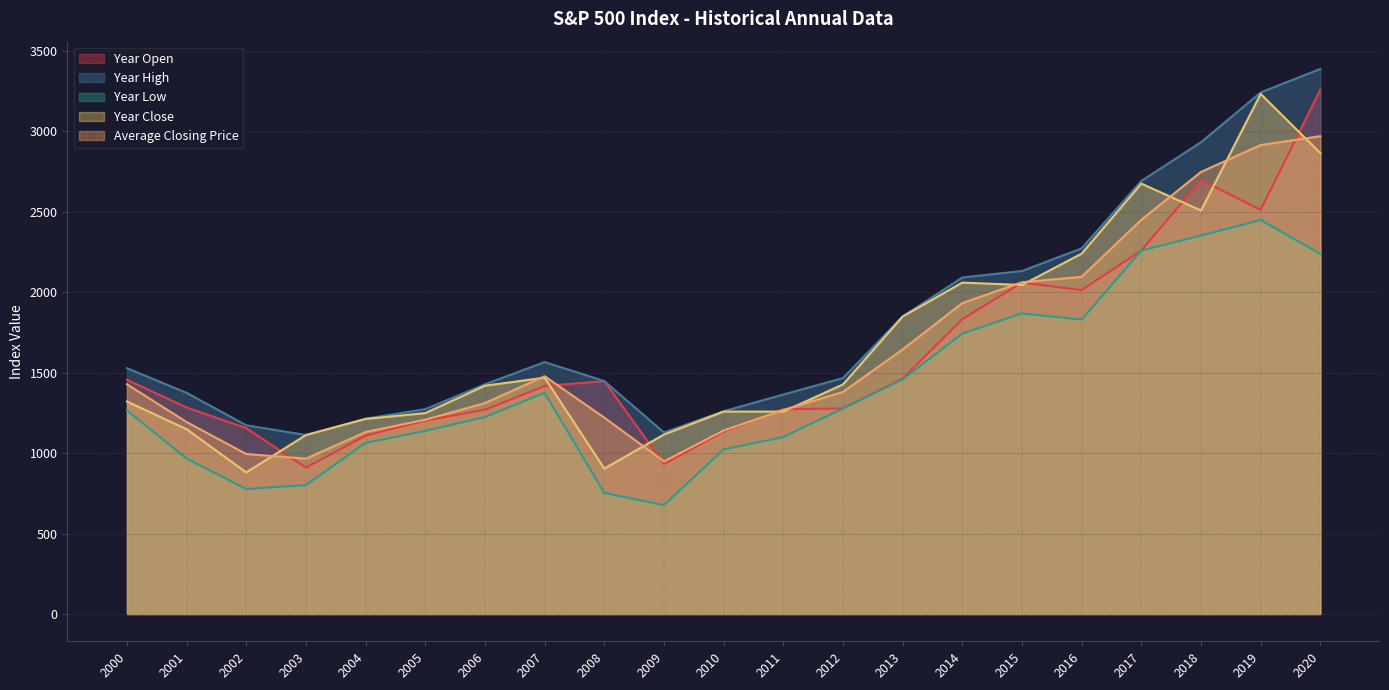

At which label does Year High first exceed 1465?

2000